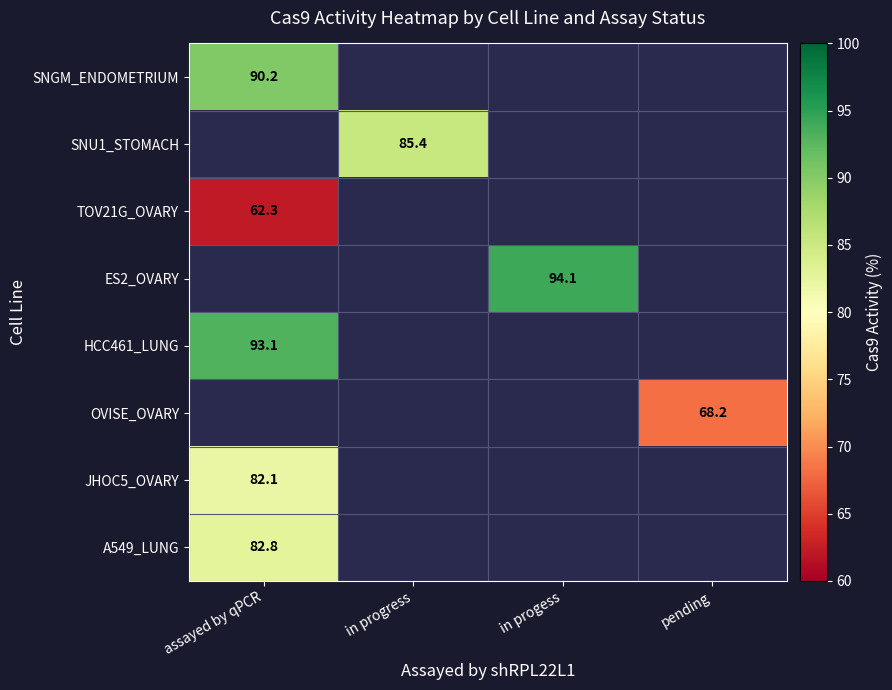

The value of OVISE_OVARY at pending is 68.2. True or false?

True